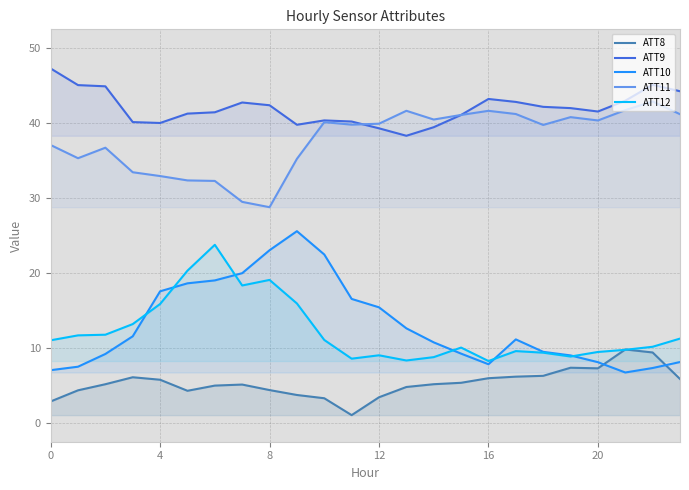

At 23, list the series in order from smallest to largest.

ATT8, ATT10, ATT12, ATT11, ATT9